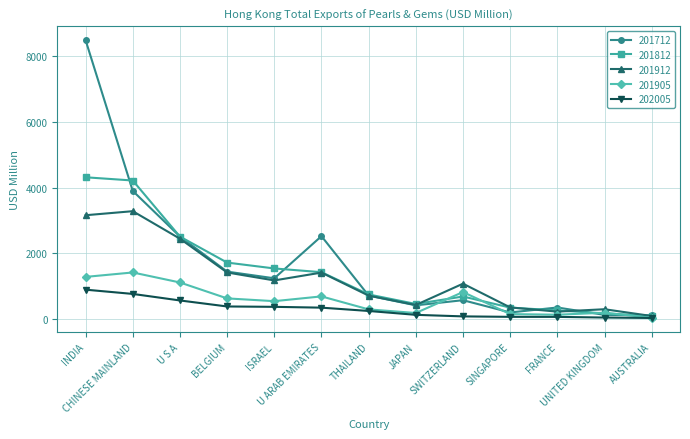

Between BELGIUM and UNITED KINGDOM, which series saw the biggest shift?

201812